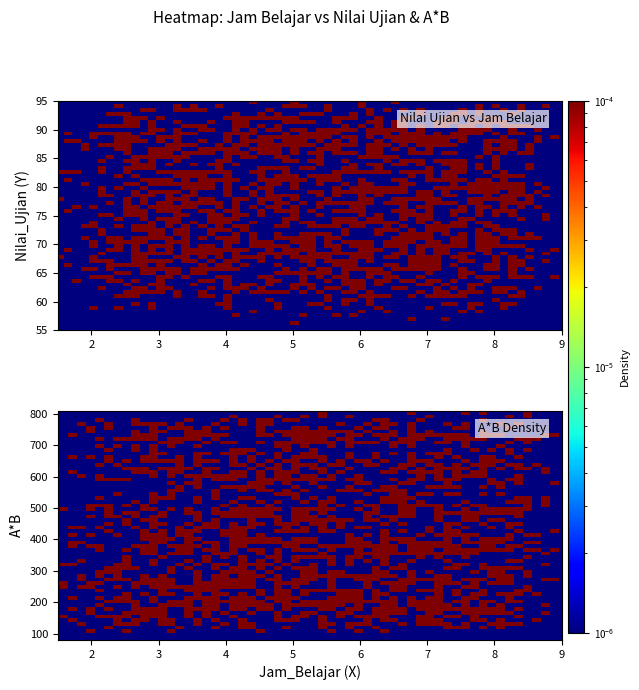

Reading right to left, list all the values displayed in this chart.

Jam_Belajar (X): 8.0	5.0	7.0	4.0	6.0	3.0	8.5	7.5	6.5	5.5	4.5	3.5	2.5	8.0	7.0	6.0	5.0	4.0	3.0	2.0
Nilai_Ujian (Y): 91.0	76.0	87.0	69.0	81.0	66.0	92.0	88.0	82.0	78.0	72.0	68.0	62.0	90.0	85.0	80.0	75.0	70.0	65.0	60.0
A*B: 728.0	380.0	609.0	276.0	486.0	198.0	782.0	660.0	533.0	429.0	324.0	238.0	155.0	720.0	595.0	480.0	375.0	280.0	195.0	120.0